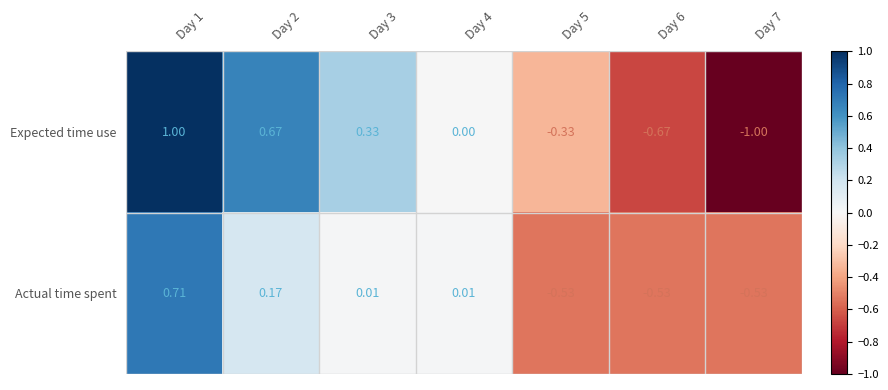

Which series changed the most between Day 1 and Day 7?

Expected time use